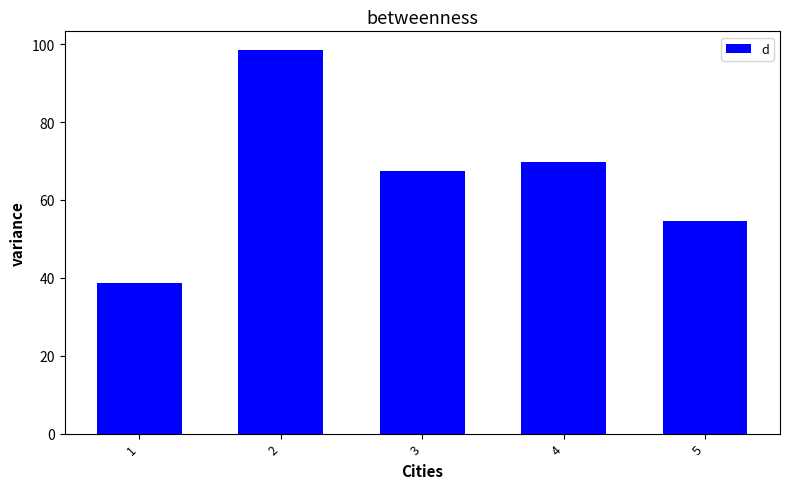

Approximately how many times larger is the value at 5 compared to 2?

0.6